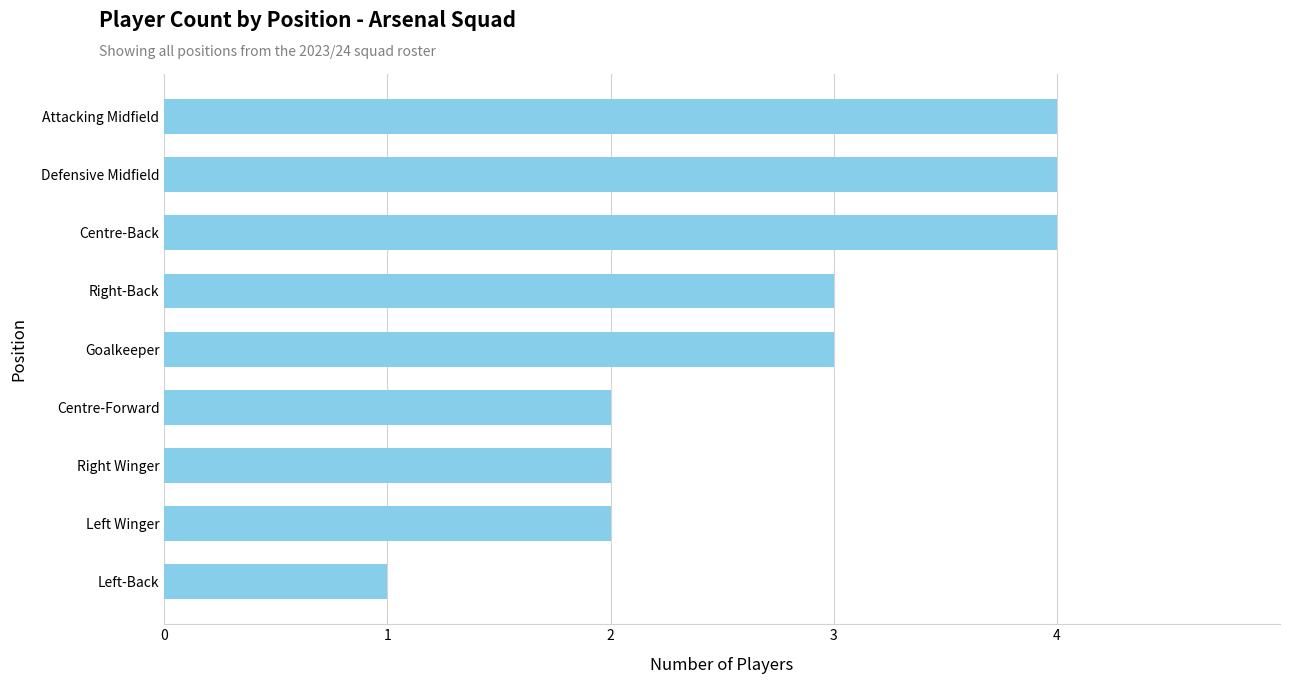

Reading top to bottom, transcribe all the data shown in this chart.

Attacking Midfield=4	Defensive Midfield=4	Centre-Back=4	Right-Back=3	Goalkeeper=3	Centre-Forward=2	Right Winger=2	Left Winger=2	Left-Back=1